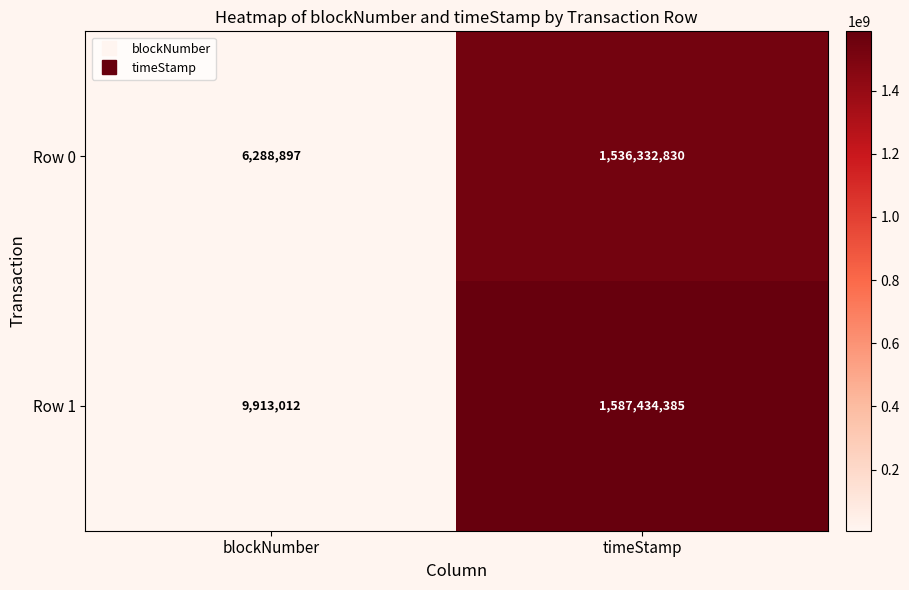

How many values in the Row 1 series are below 1587434385?

1